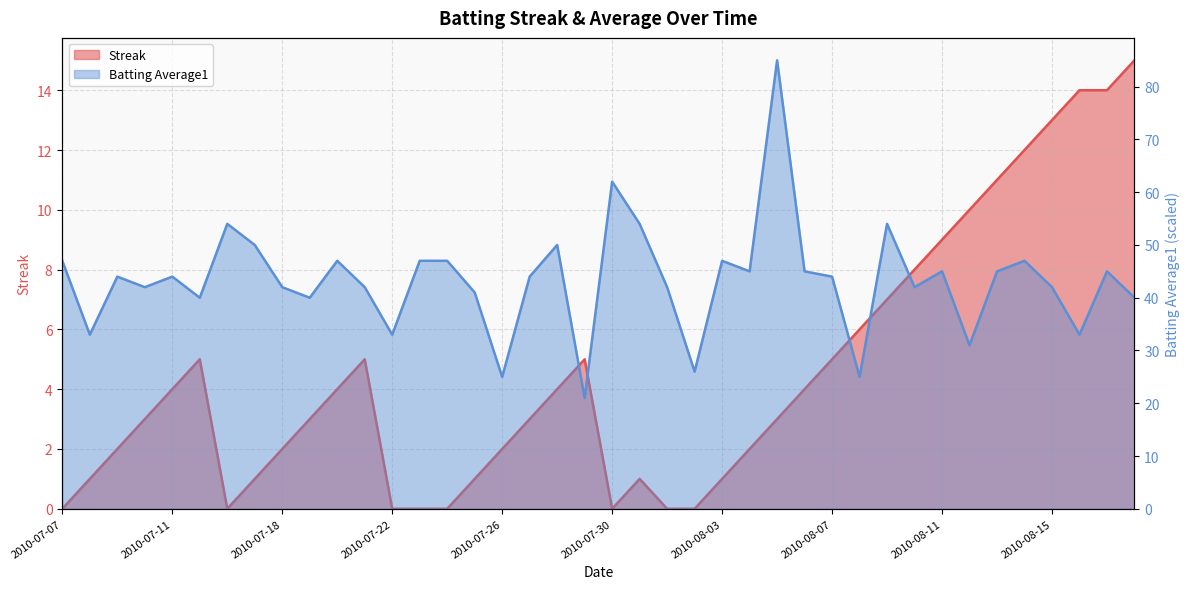

The value of Batting Average1 at 2010-07-20 is 62.7. True or false?

False